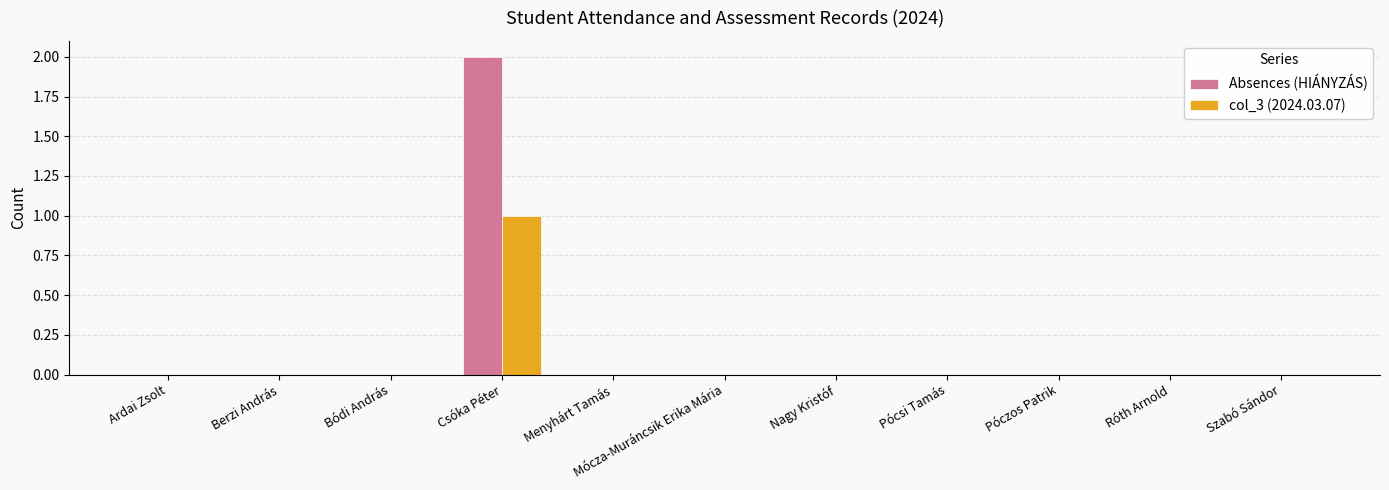

Reading left to right, transcribe all the data shown in this chart.

Absences (HIÁNYZÁS): Ardai Zsolt=0	Berzi András=0	Bódi András=0	Csóka Péter=2	Menyhárt Tamás=0	Mócza-Muráncsik Erika Mária=0	Nagy Kristóf=0	Pócsi Tamás=0	Póczos Patrik=0	Róth Arnold=0	Szabó Sándor=0
col_3 (2024.03.07): Ardai Zsolt=0	Berzi András=0	Bódi András=0	Csóka Péter=1	Menyhárt Tamás=0	Mócza-Muráncsik Erika Mária=0	Nagy Kristóf=0	Pócsi Tamás=0	Póczos Patrik=0	Róth Arnold=0	Szabó Sándor=0